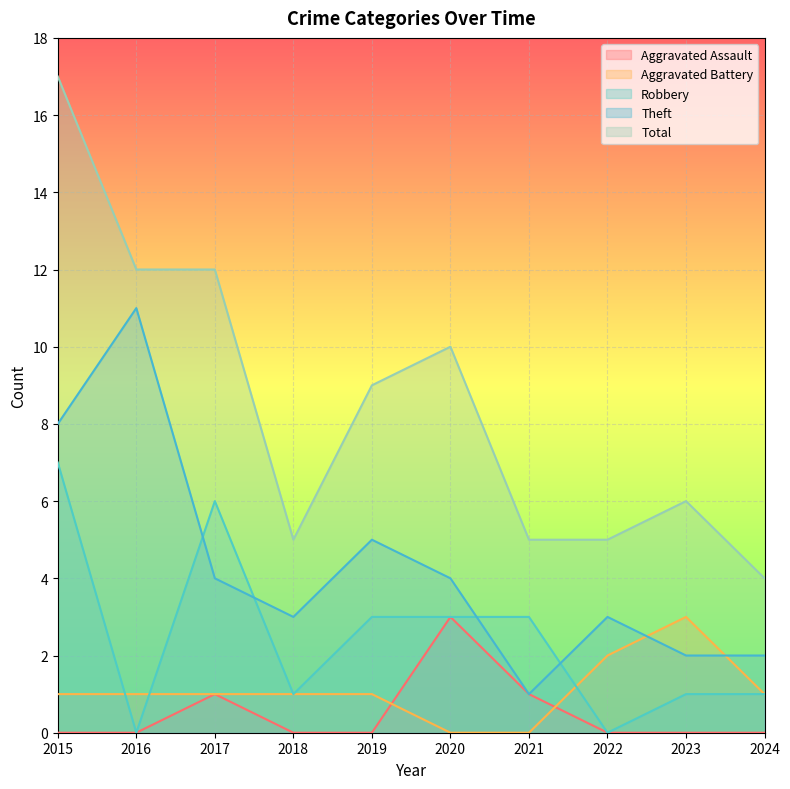

At how many categories does at least one series exceed 2?

10